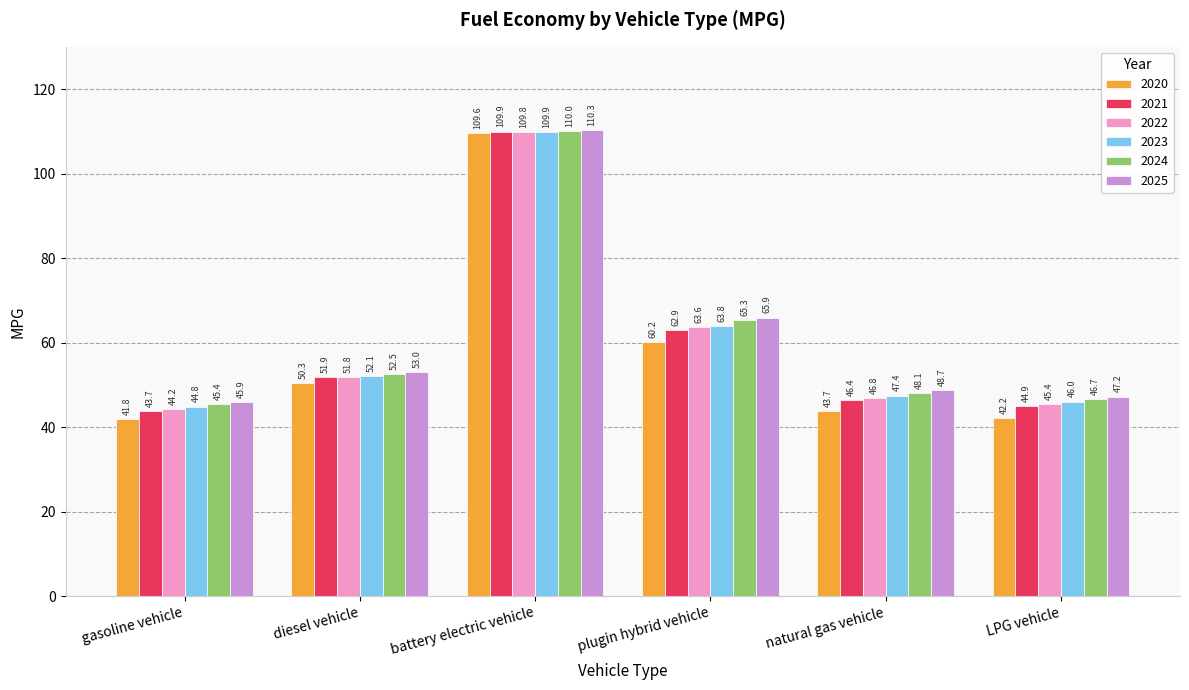

How many groups of bars are there?

6